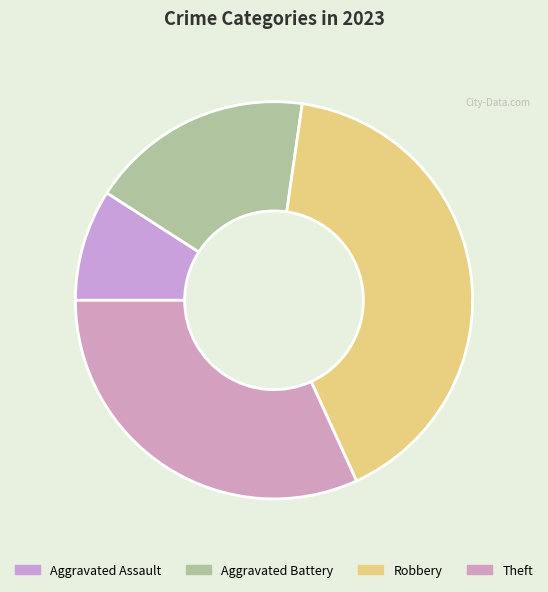

Count the number of slices in the pie.

4